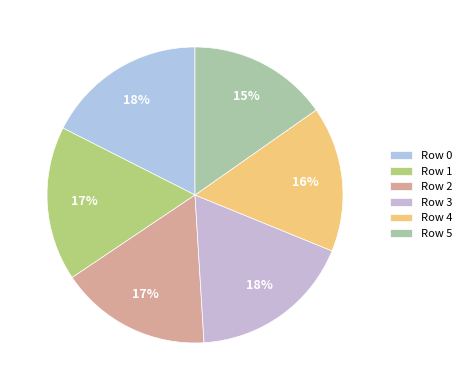

Rank the categories by value from lowest to highest.

5, 4, 2, 1, 0, 3